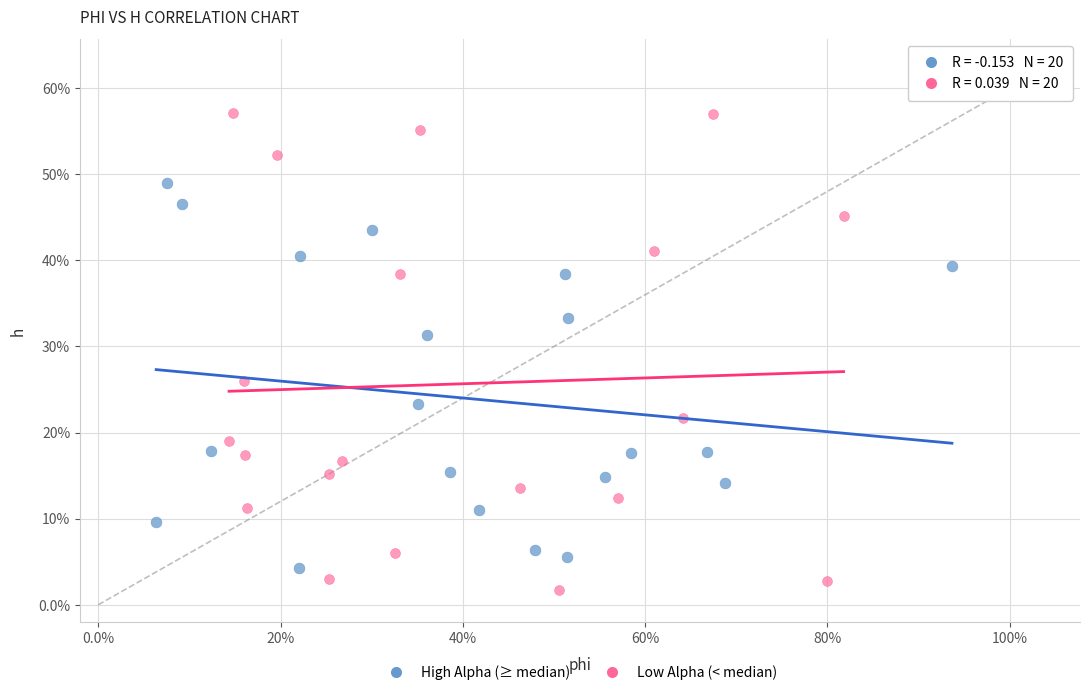

Which series has the widest spread of Y values?

Low Alpha (< median)